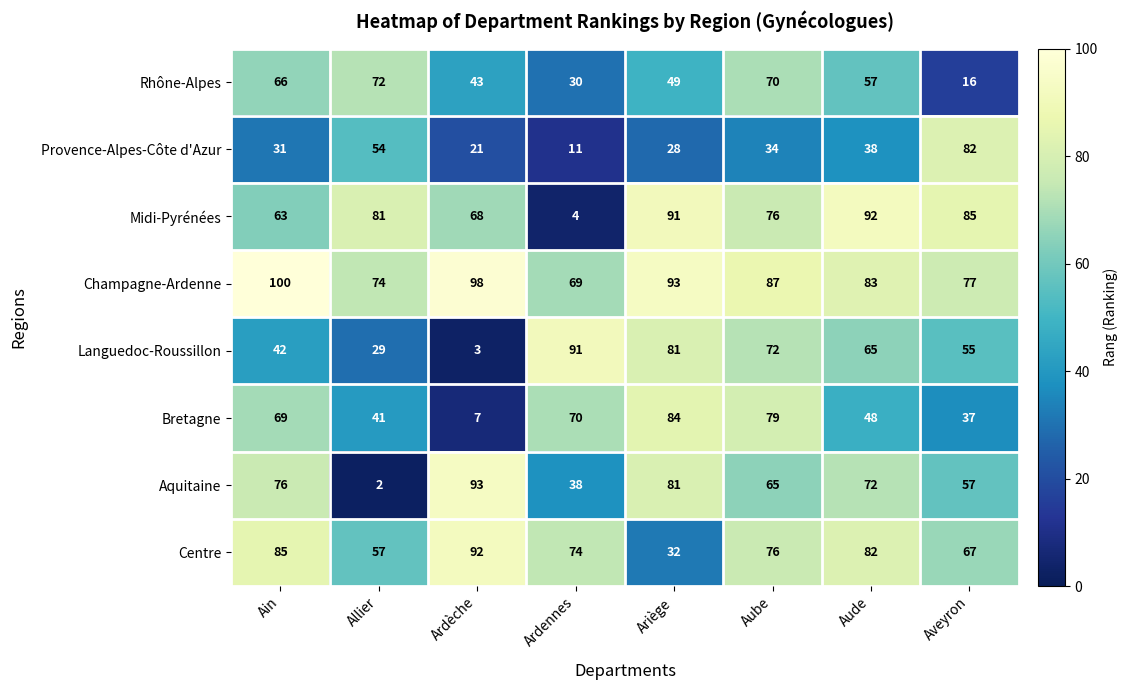

The value of Midi-Pyrénées at Aveyron is 29. True or false?

False